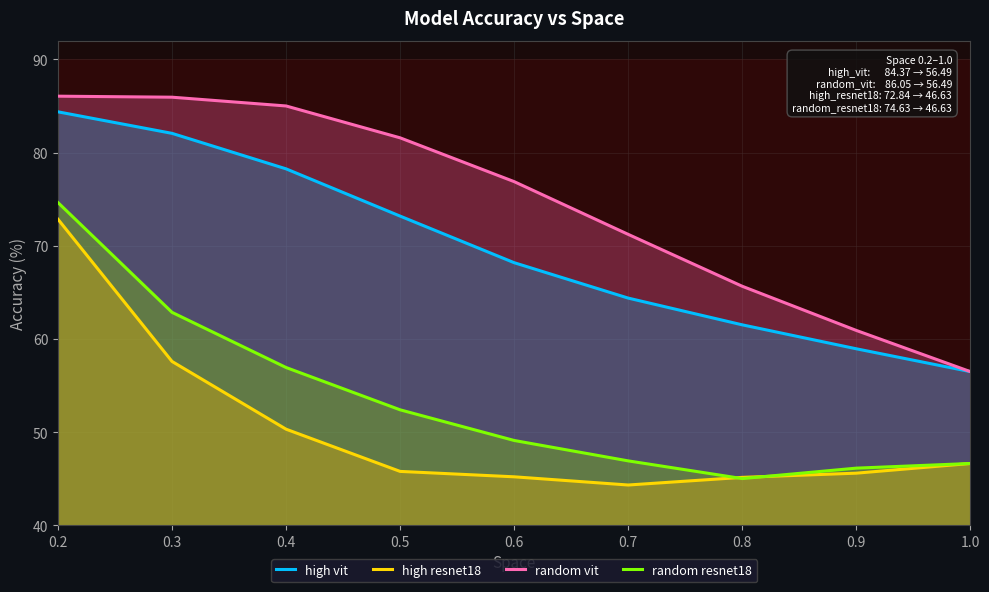

What is the lowest value of the random resnet18 series?

45.0